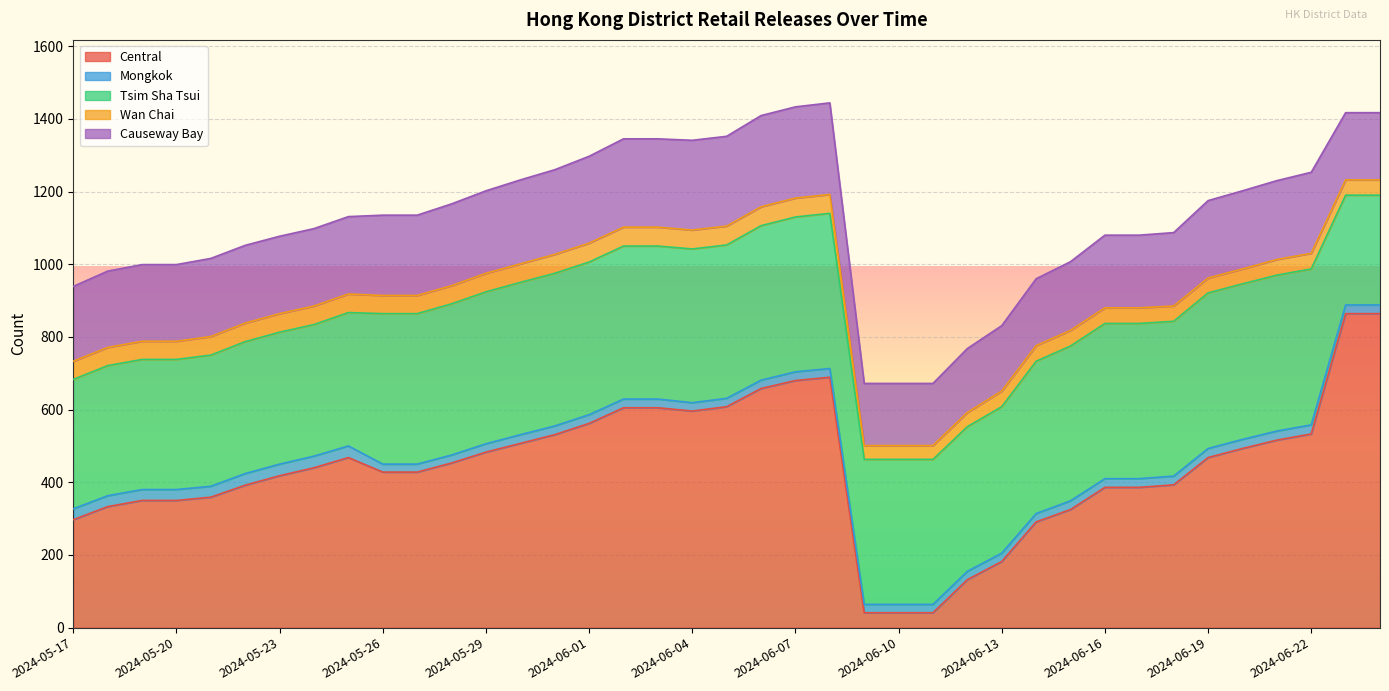

True or false: Tsim Sha Tsui and Mongkok intersect in this chart.

False